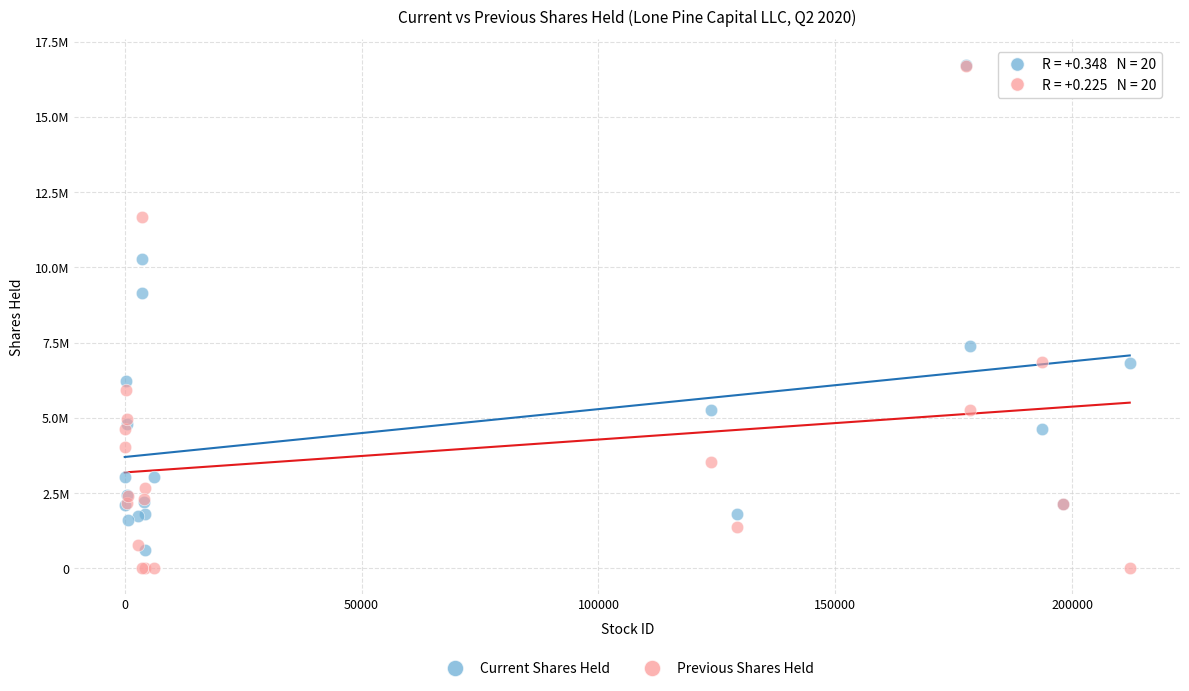

Which series reaches the minimum Y coordinate?

Previous Shares Held